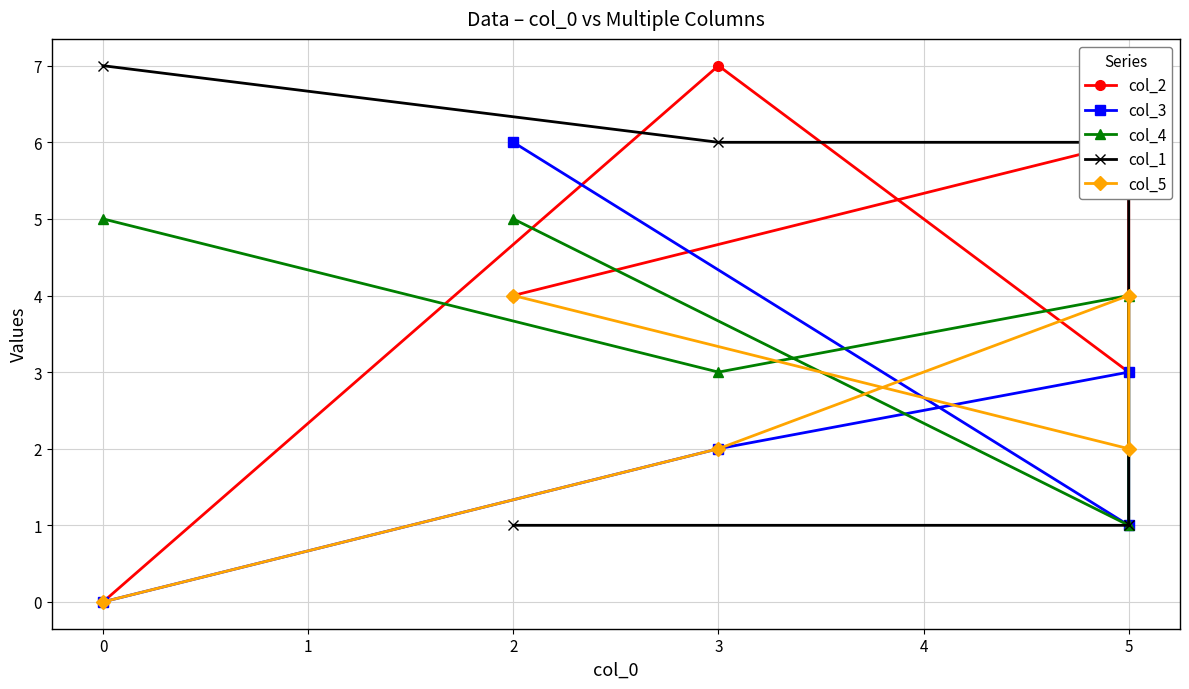

Does the chart have visible grid lines?

Yes